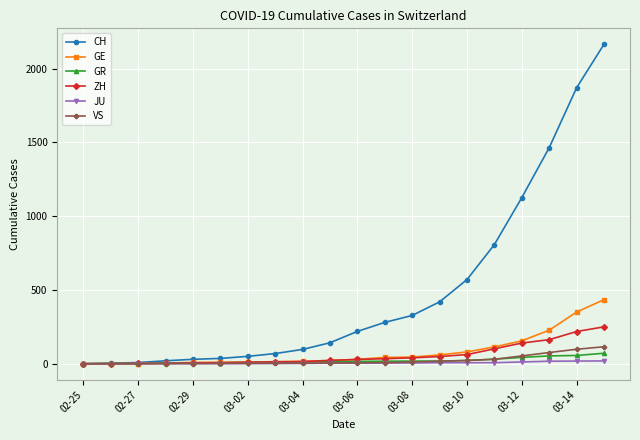

What is the greatest value displayed?

2164